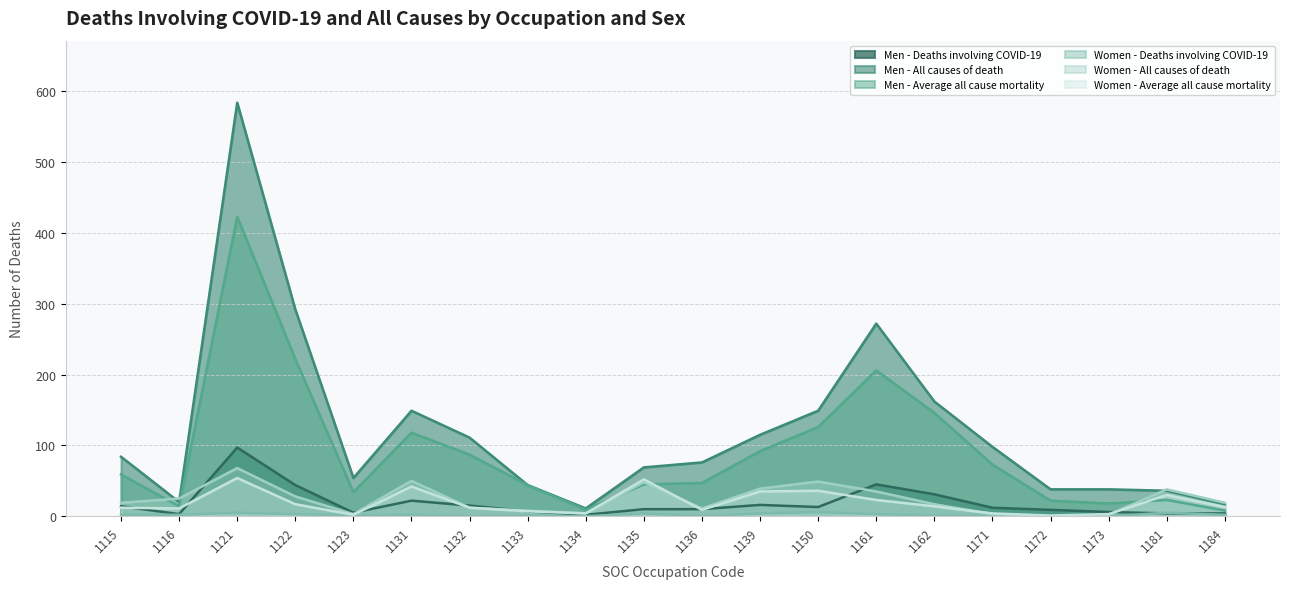

True or false: Men - Average all cause mortality has a value of 423 at 1121.

True